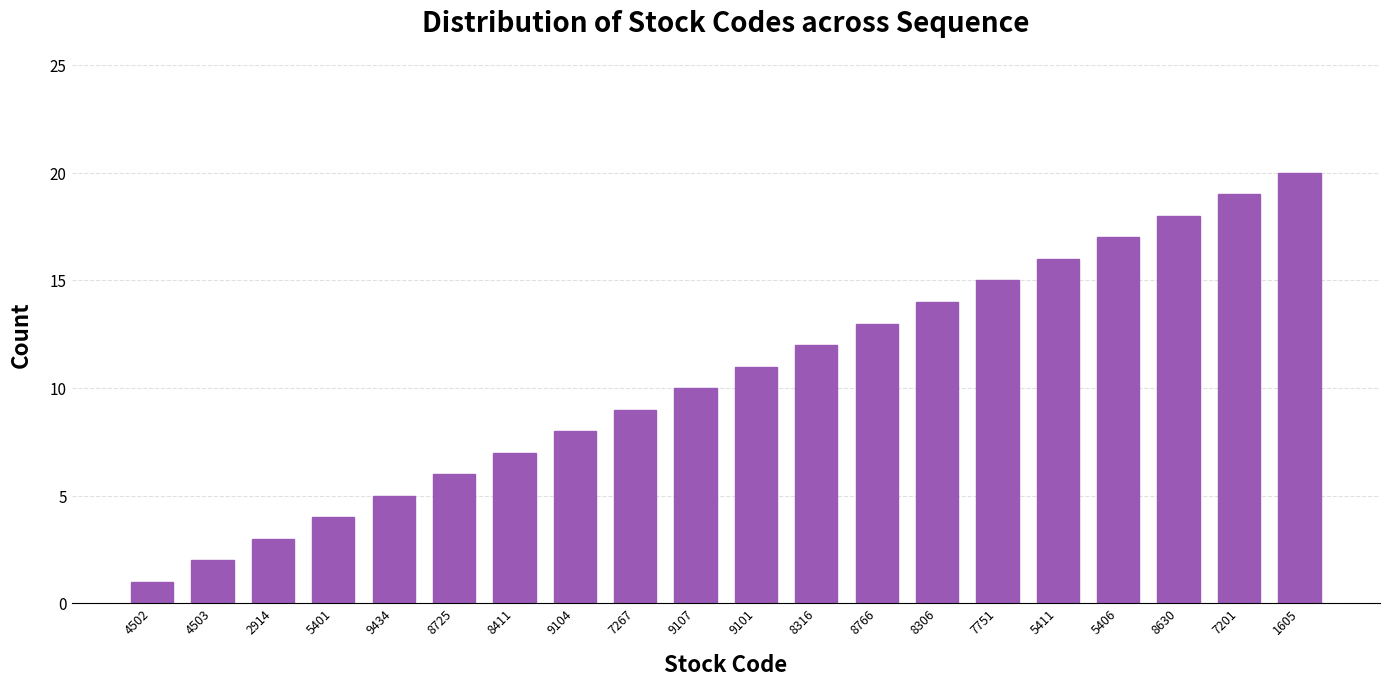

What is the smallest value displayed?

1